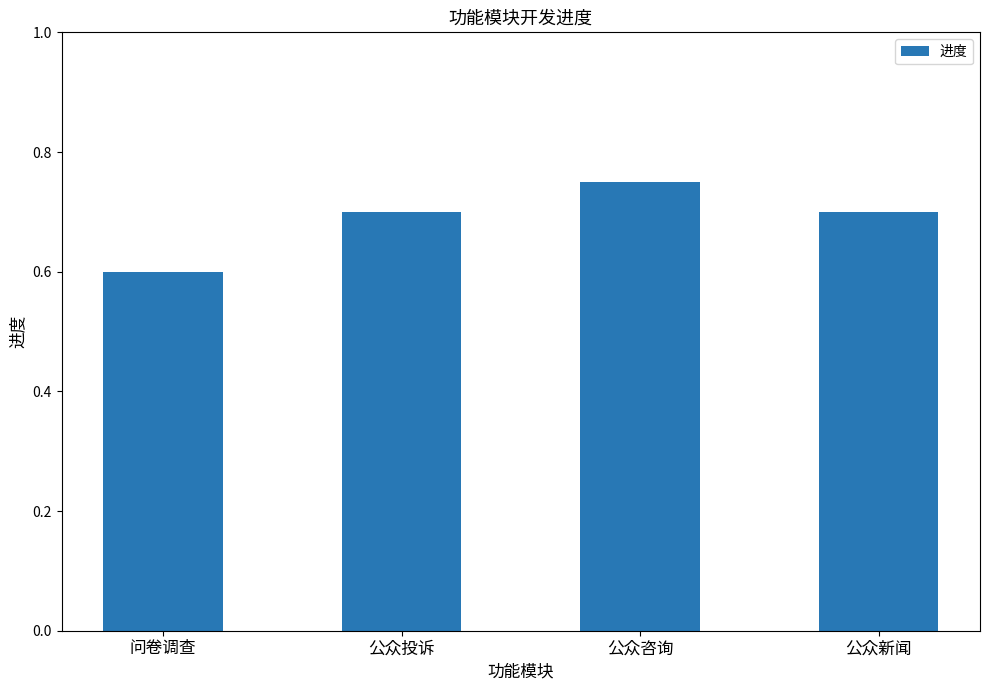

What is the sum of all values?

2.8